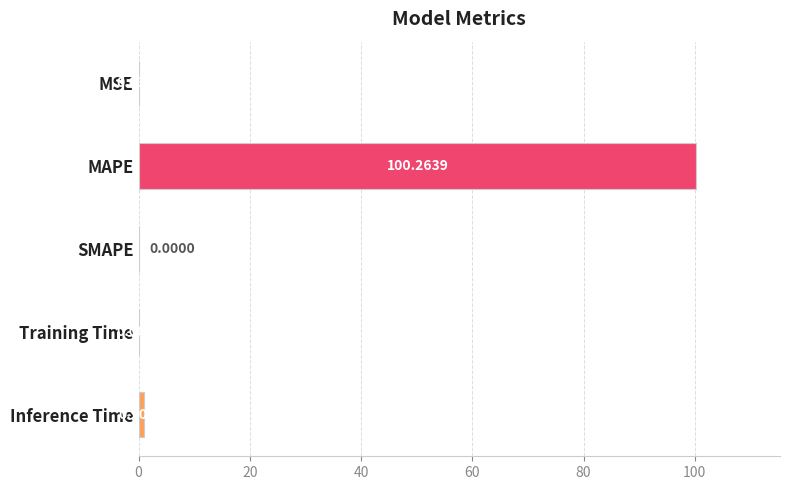

What is the maximum value shown in the chart?

100.3